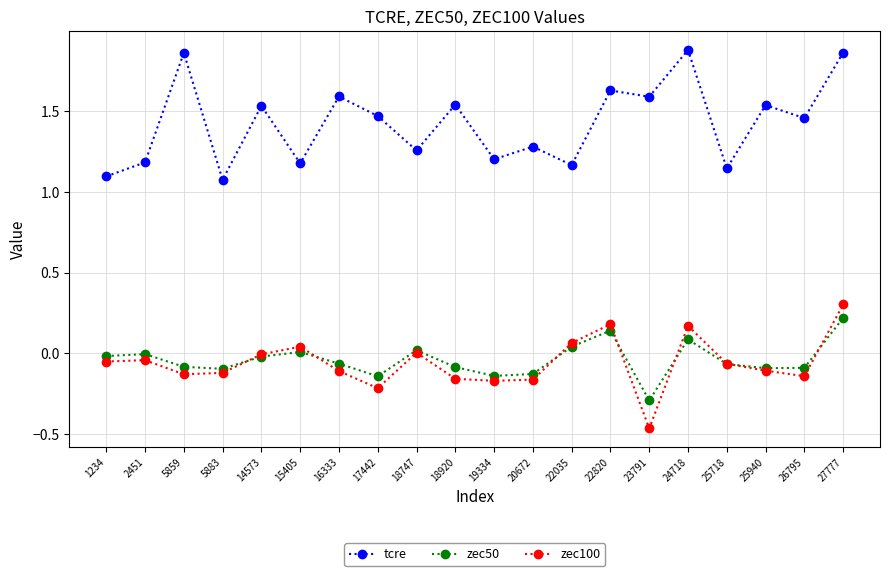

True or false: zec100 and tcre intersect in this chart.

False